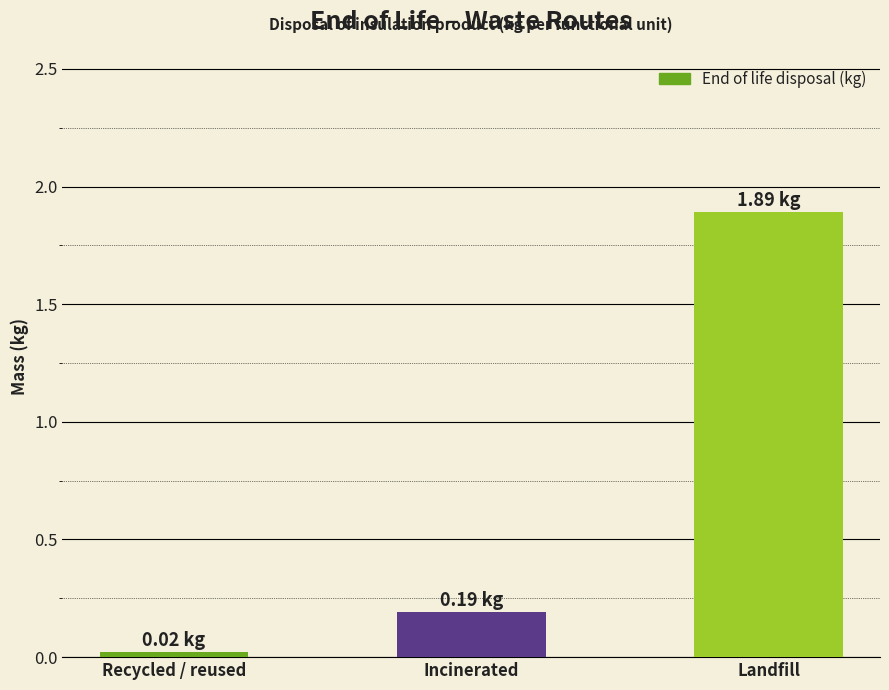

What is the difference between the maximum and minimum values?

1.9